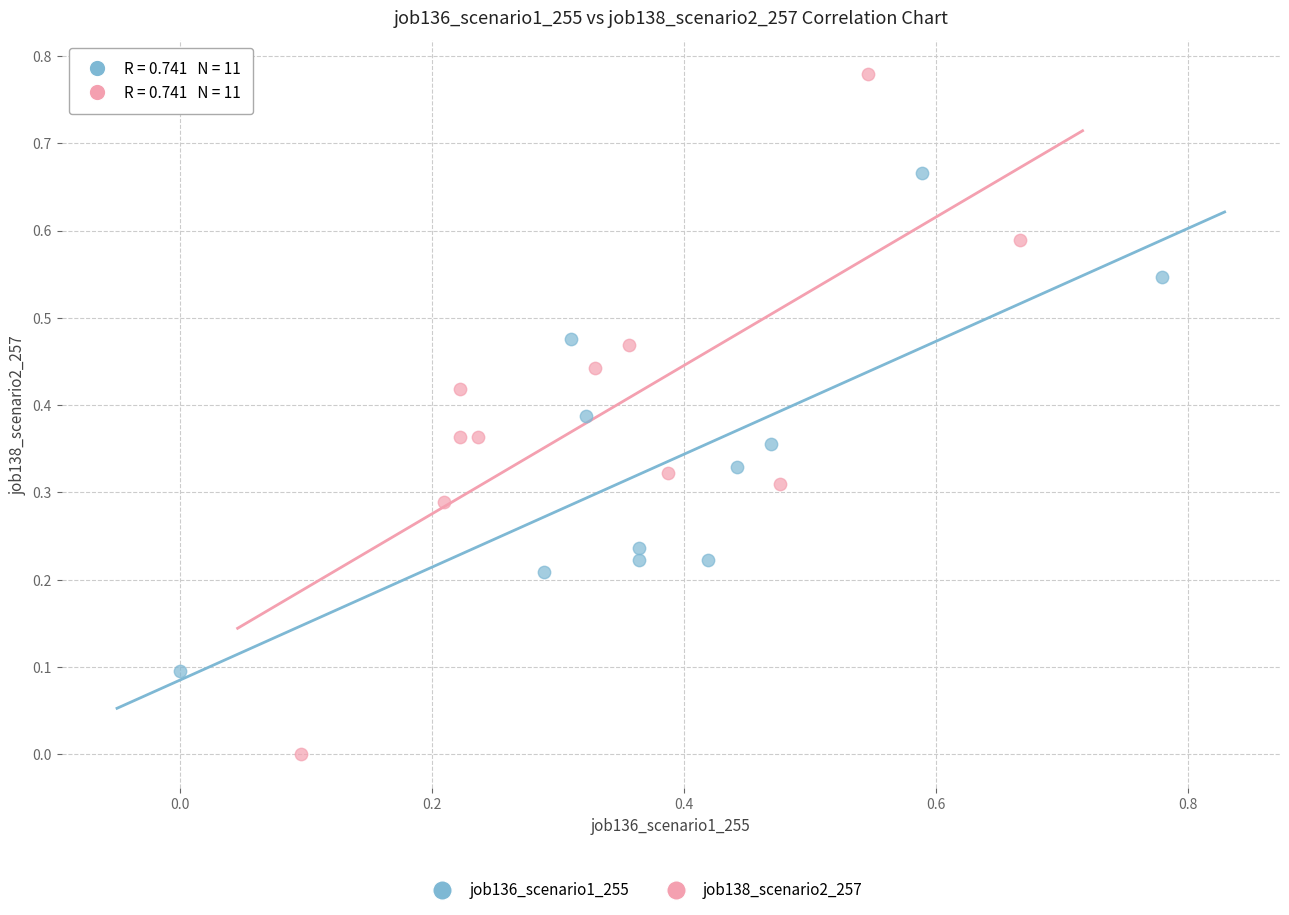

Which series contains the highest Y value?

job138_scenario2_257